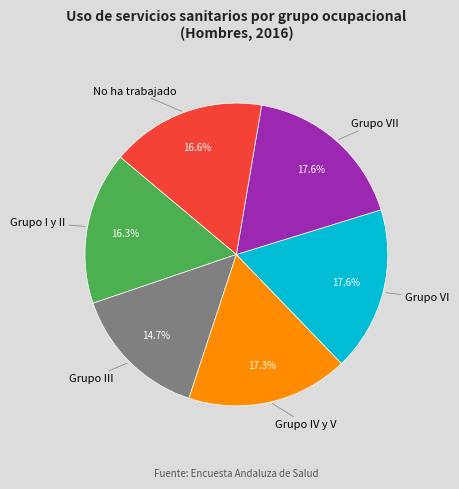

How many slices are in this pie chart?

6